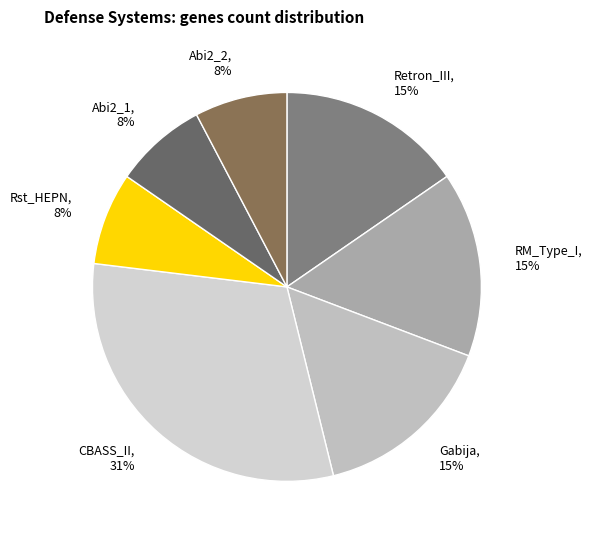

Does Abi2_2 represent more than half of the total?

No